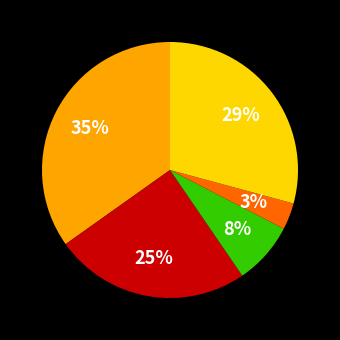

To the nearest percent, what is the average slice percentage?

20%